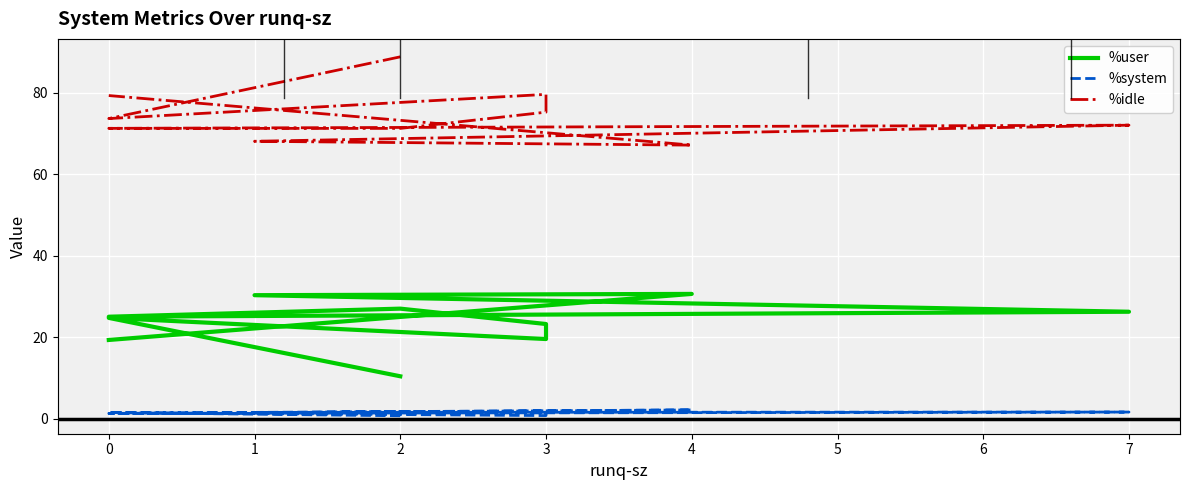

True or false: %idle and %user cross at least once.

False